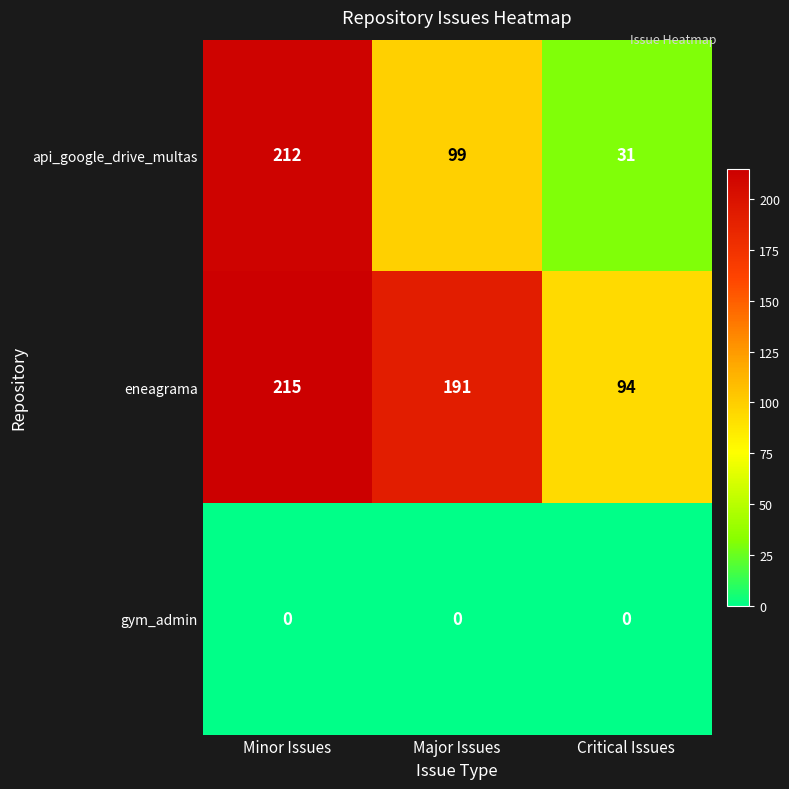

What is the total value across all series at Major Issues?

290